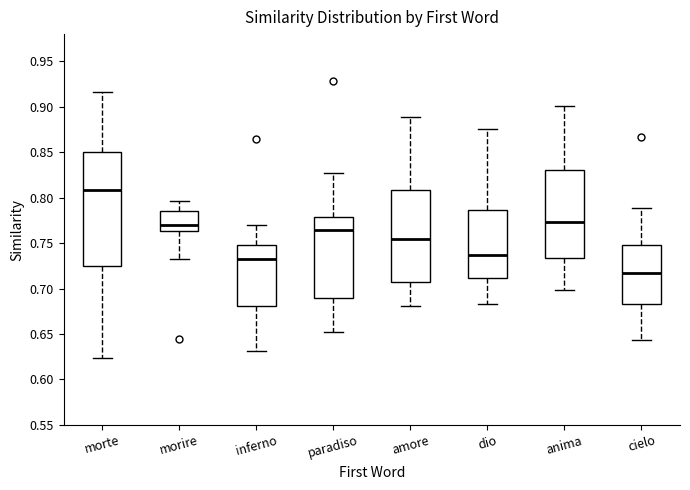

Comparing the boxes themselves (not the whiskers), which one is the tallest?

morte